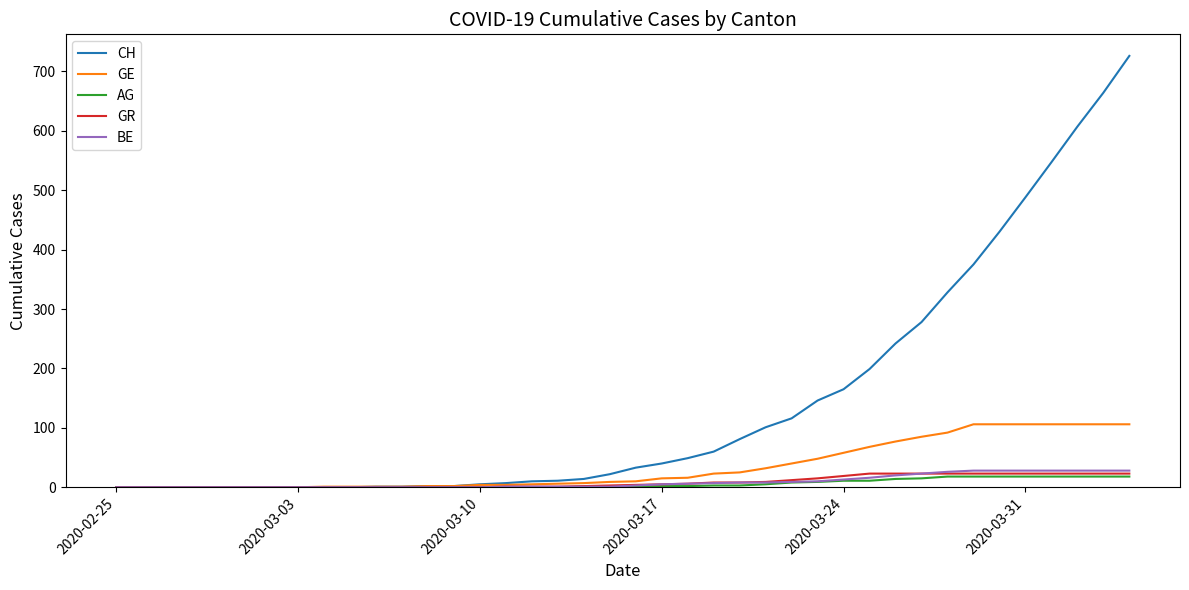

Which series has the largest total across all categories?

CH